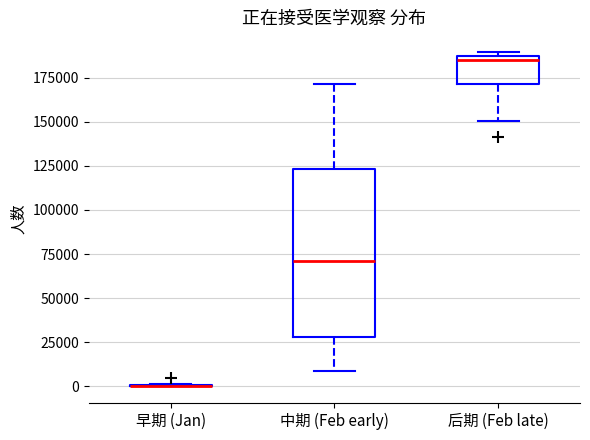

Reading left to right, read every box against the y-axis: the position of its median line, the range the box covers, and the ends of its whiskers. The values are not printed on the chart, so give them approximately, as read against the axis.

早期 (Jan): box collapsed to a line at 0, whiskers 0 to 0
中期 (Feb early): median 70000, box 30000 to 125000, whiskers 10000 to 170000
后期 (Feb late): median 185000 (just below the box's upper edge), box 170000 to 185000, whiskers 150000 to 190000